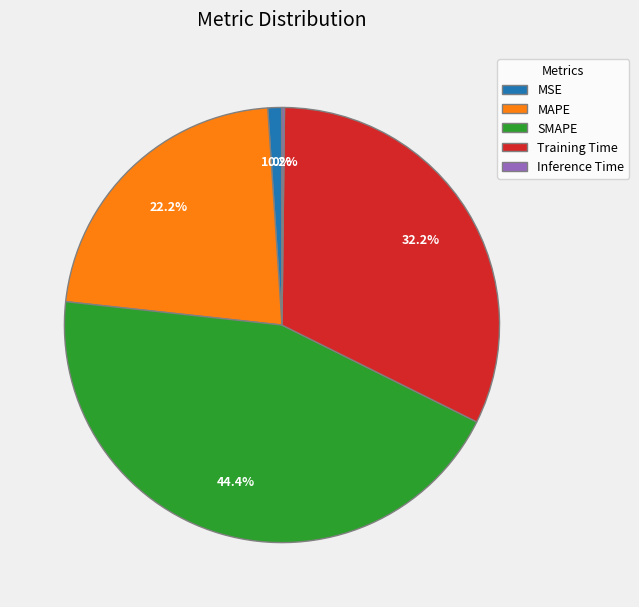

What is the largest slice in the pie chart?

SMAPE